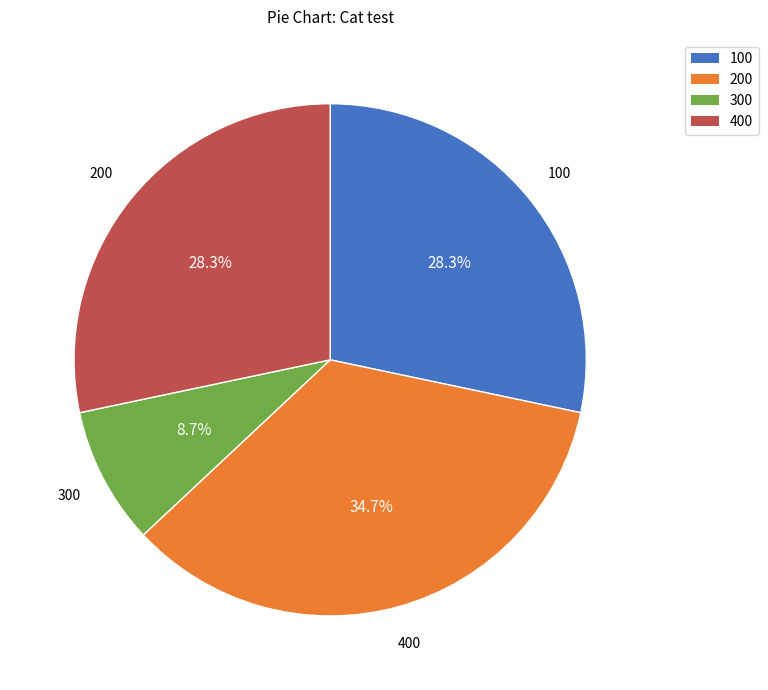

Is there a majority slice in this chart?

No